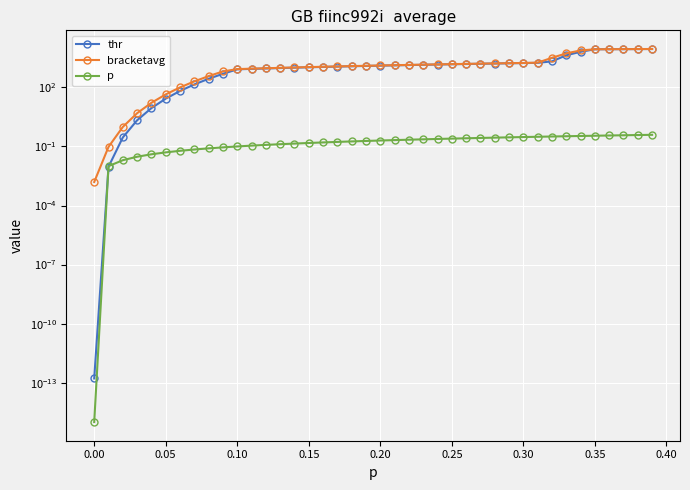

What are all the series names shown in the legend?

thr, bracketavg, p